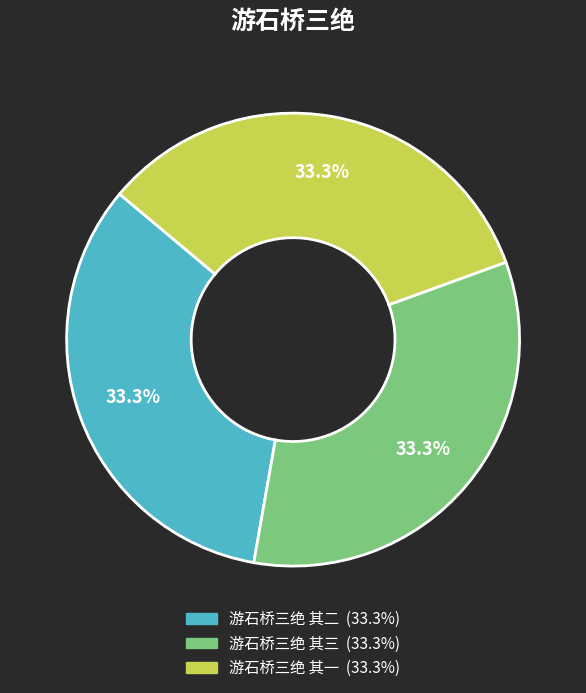

Do 游石桥三绝 其三 and 游石桥三绝 其二 together represent more than half of the pie?

Yes